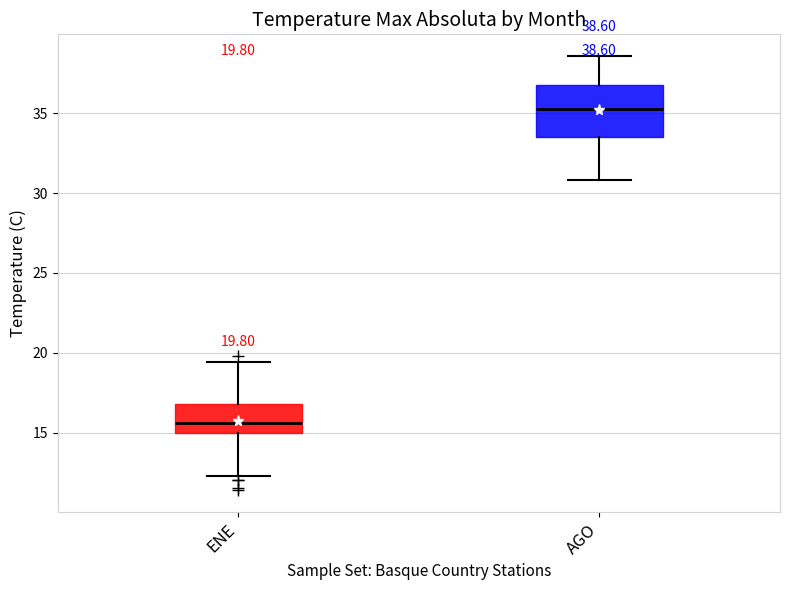

Which box is the tallest, from its lower edge to its upper edge?

AGO